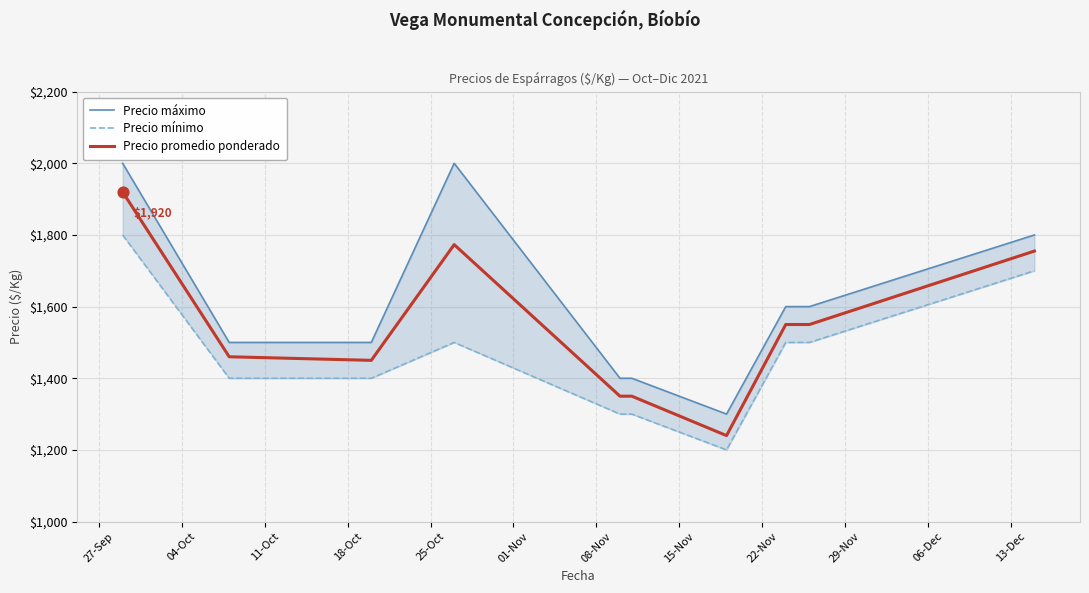

Which series has the largest Y range (max minus min)?

Precio máximo